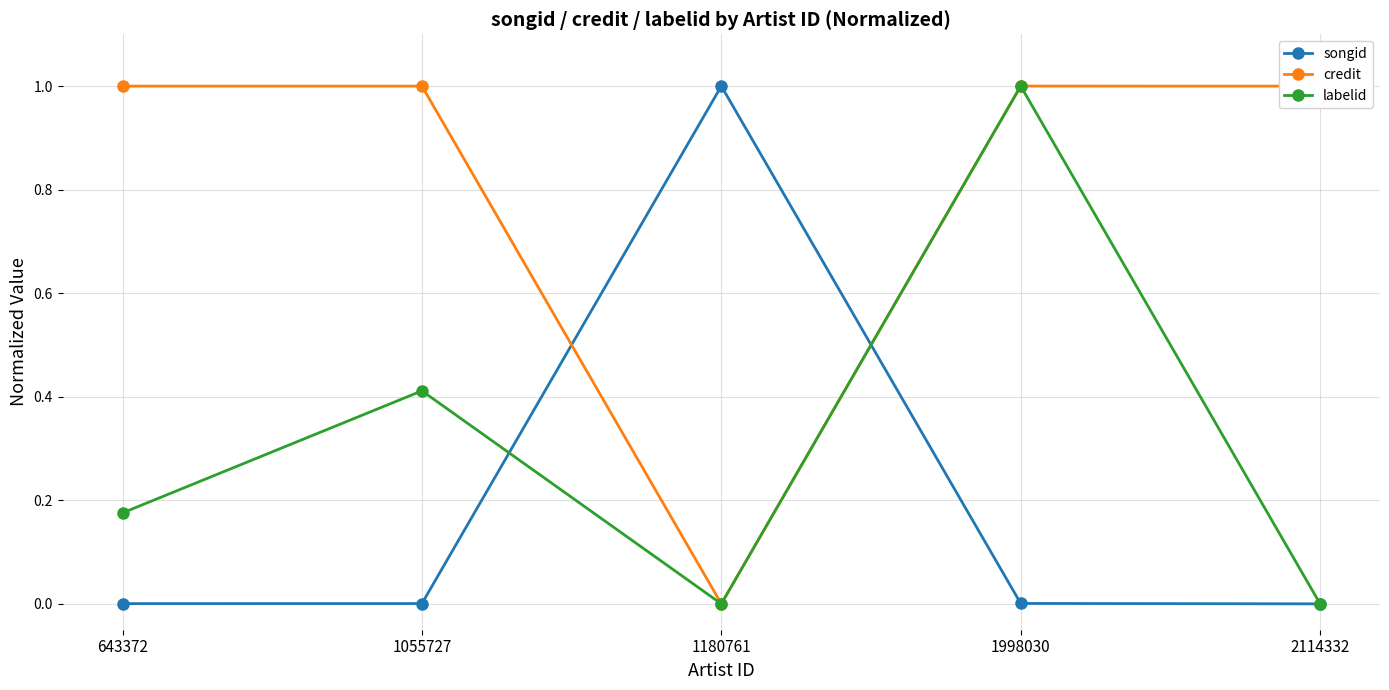

Which series changed the most between 1998030 and 2114332?

labelid